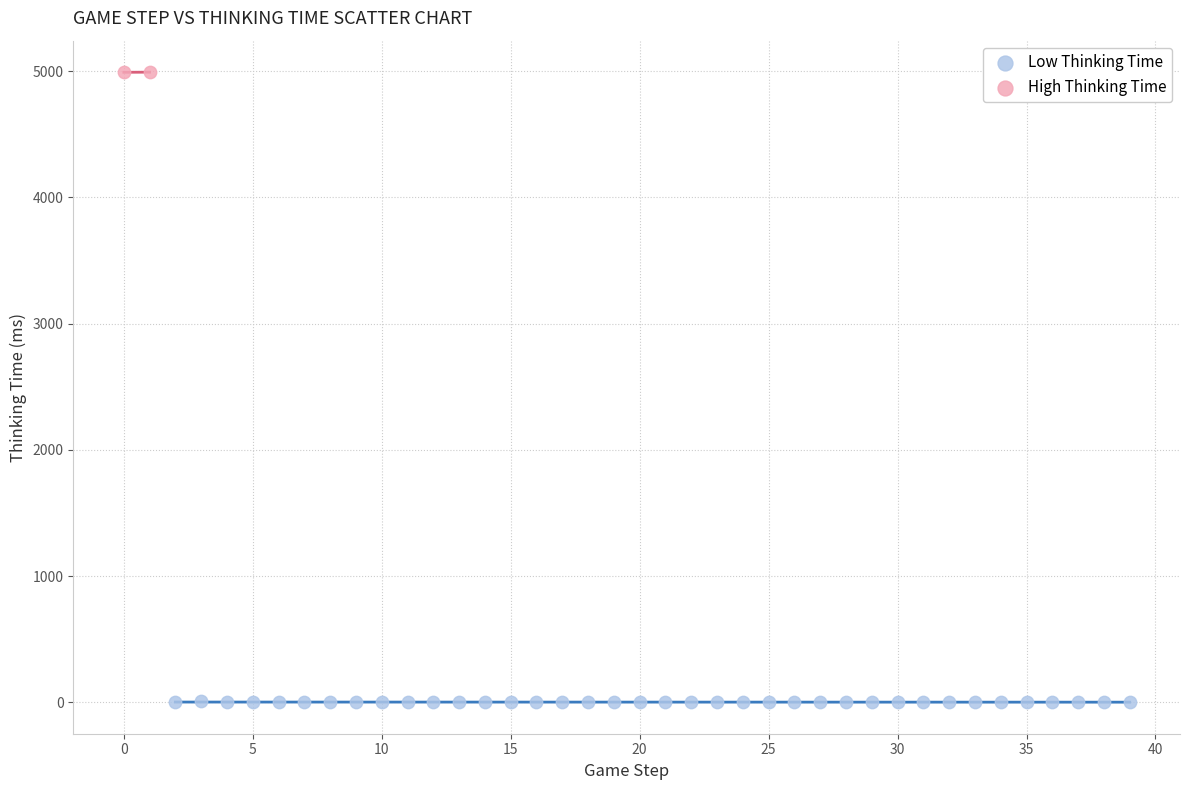

Which series reaches the minimum Y coordinate?

Low Thinking Time